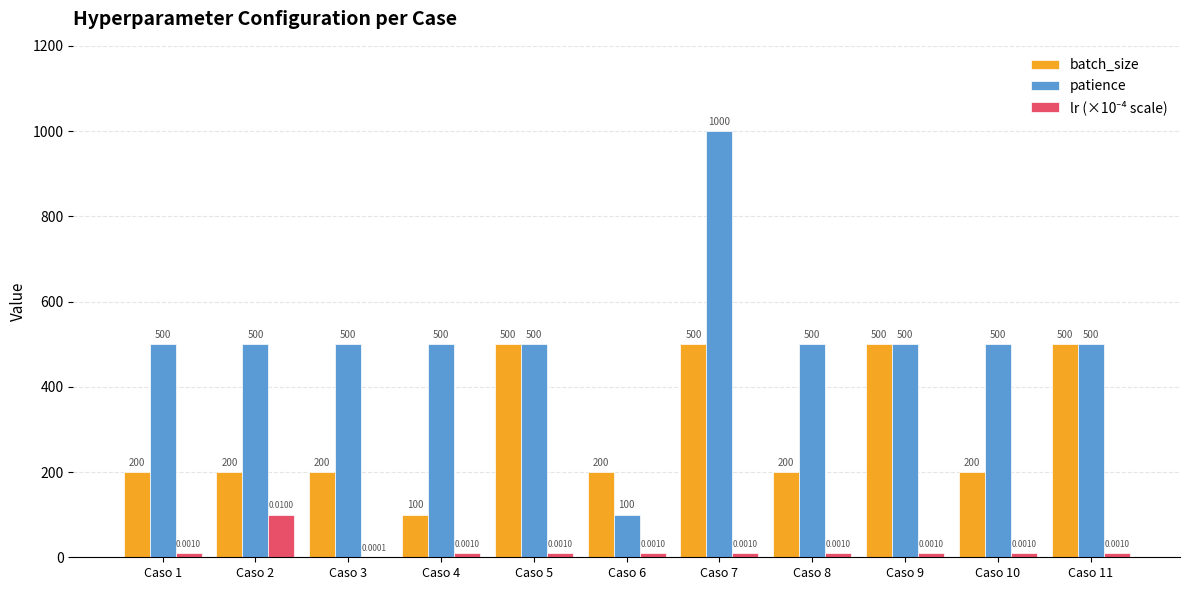

Which series changed the most between Caso 5 and Caso 8?

batch_size